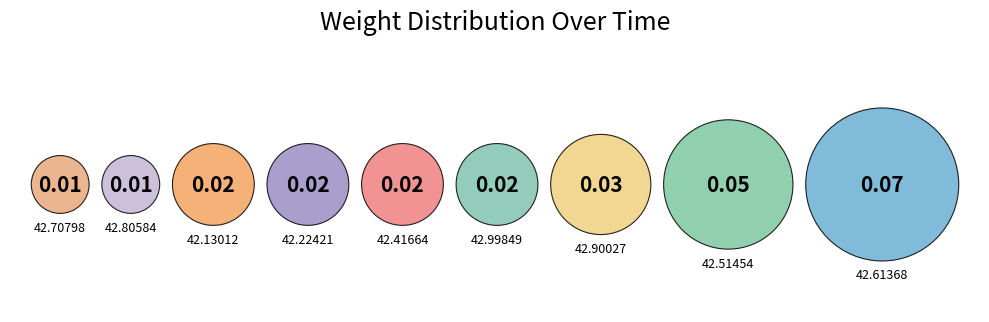

Which has a higher value, 00:31:42.514541 or 00:31:42.416649?

00:31:42.514541